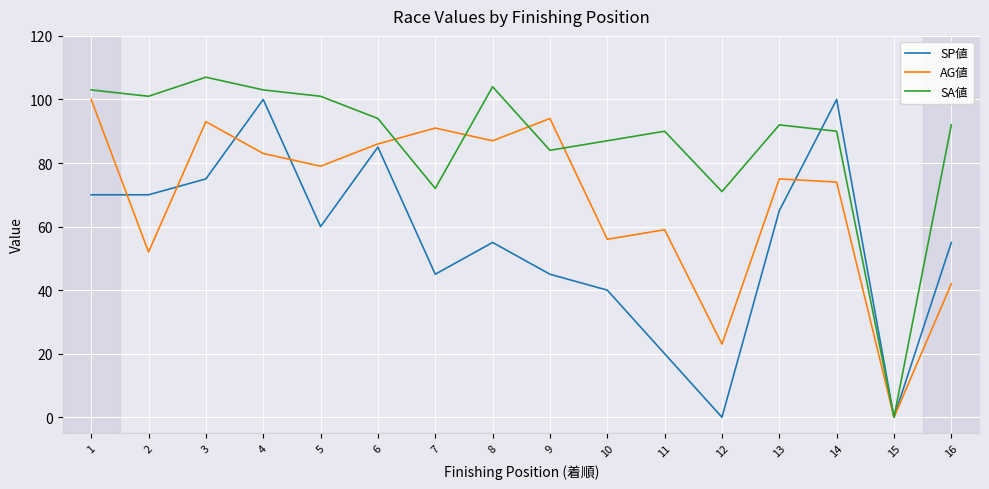

Which series has the largest total across all categories?

SA値